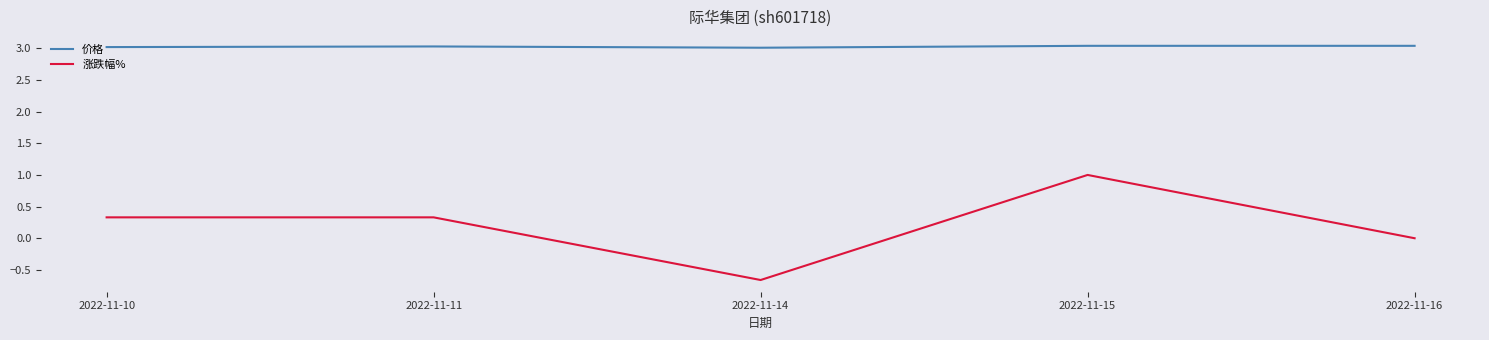

Rank the series at 2022-11-10 from lowest to highest value.

涨跌幅%, 价格